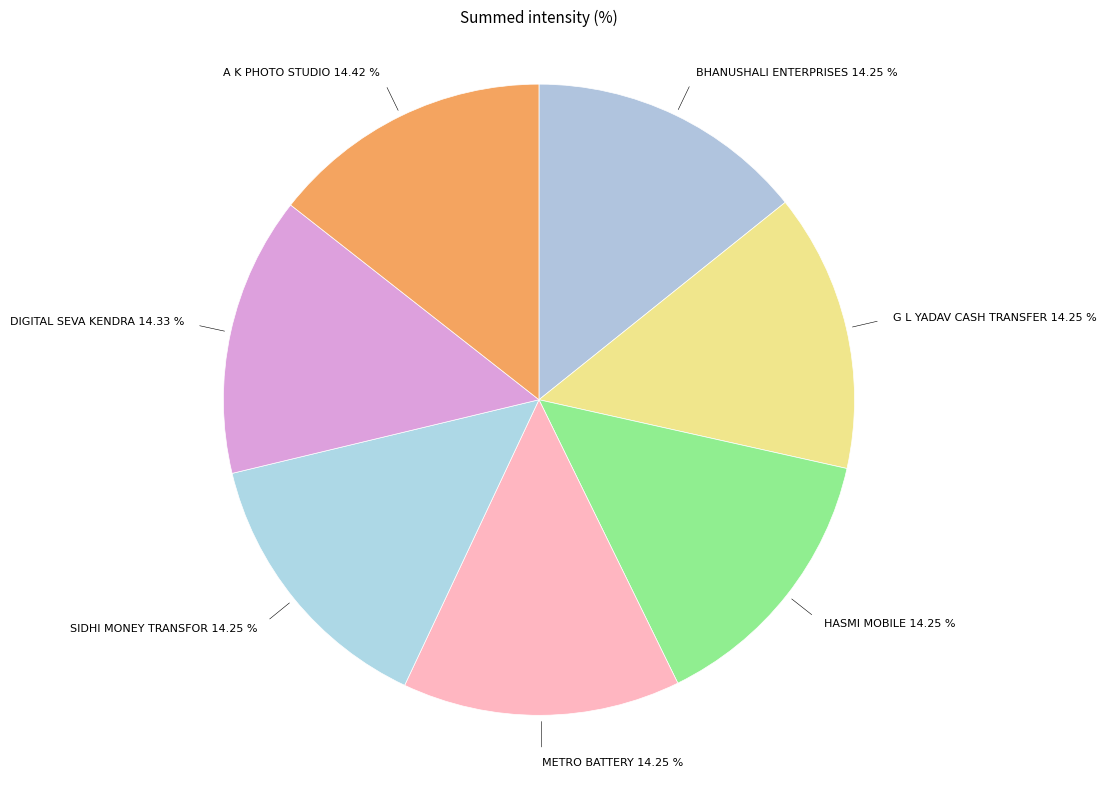

What is the ratio of the value at METRO BATTERY to the value at BHANUSHALI ENTERPRISES?

1.0